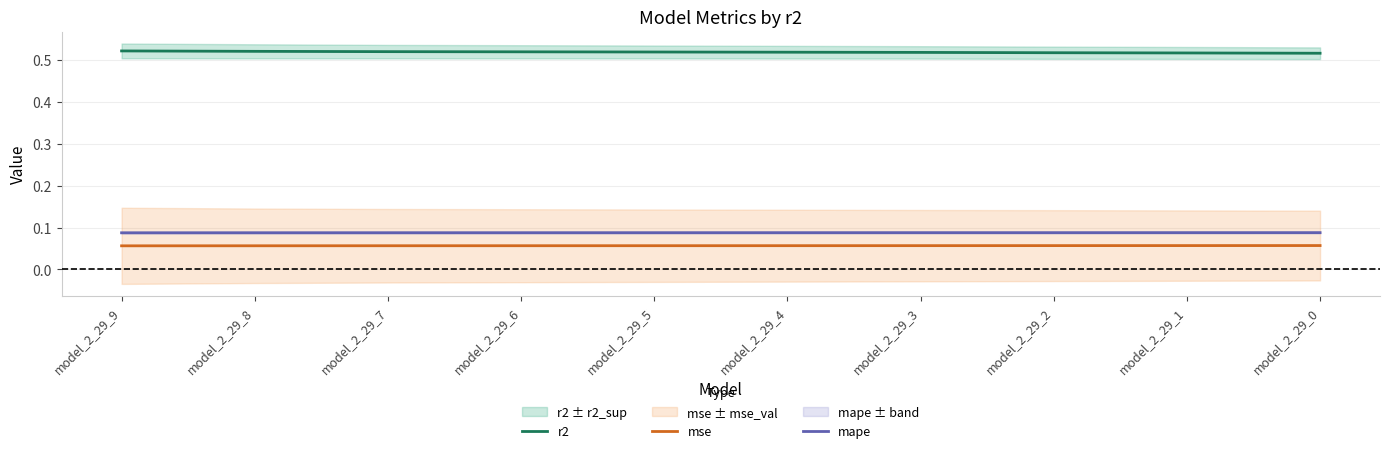

At which label does mse reach its peak?

model_2_29_0